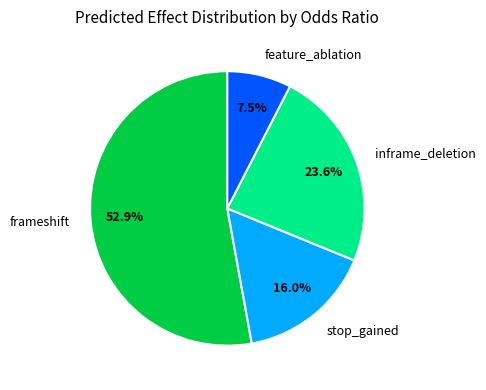

To the nearest percent, what is the average slice percentage?

25%